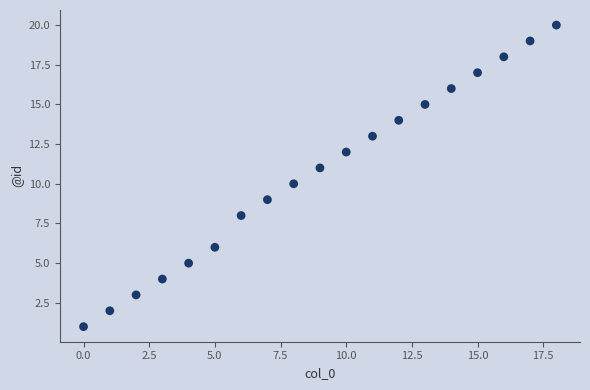

What is the range of Y values (max minus min)?

19